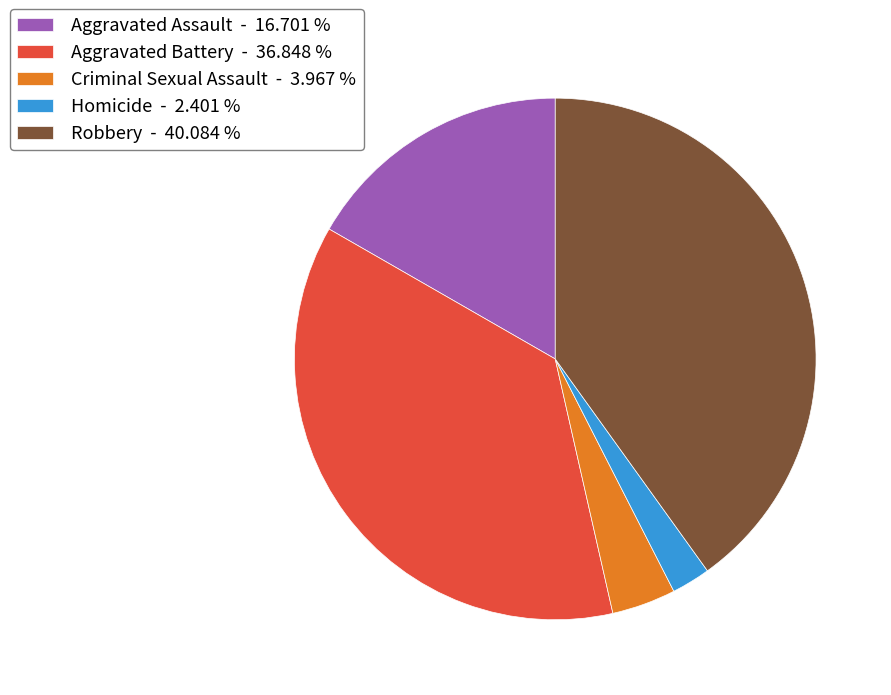

Is the sum of Aggravated Battery - 36.848 % and Robbery - 40.084 % greater than half?

Yes